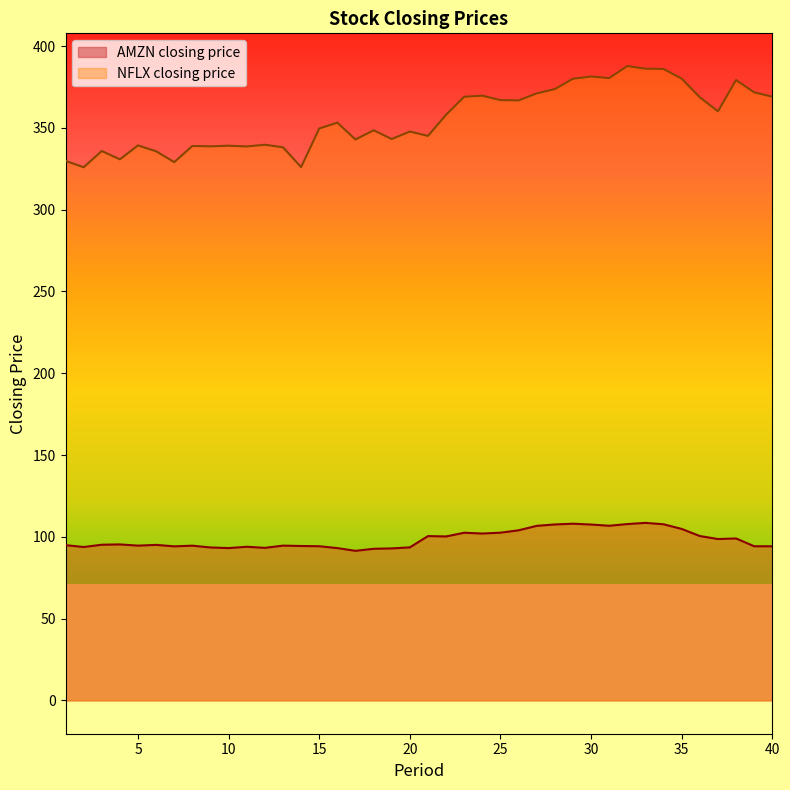

Which series has the widest spread of values?

NFLX closing price